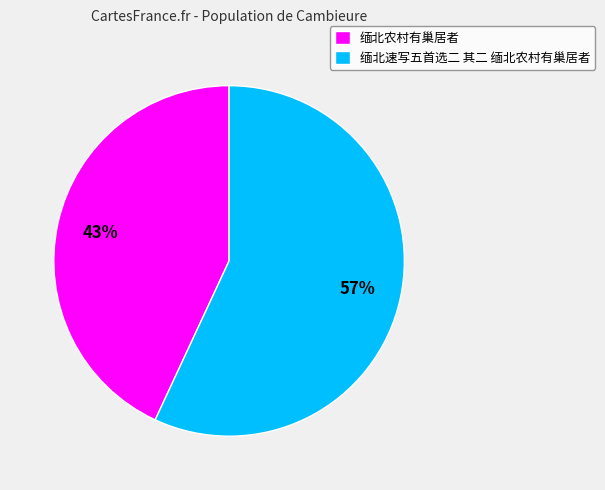

Does any single category account for the majority?

Yes